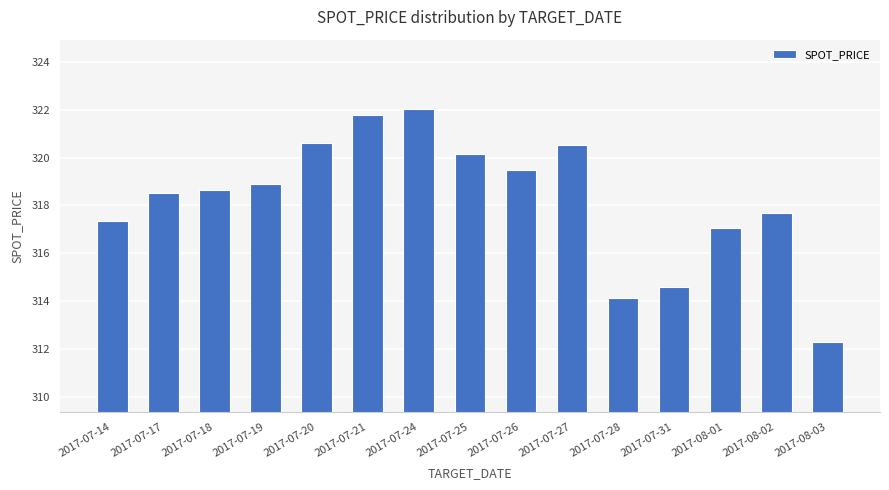

Which label corresponds to the smallest value in the chart?

2017-08-03